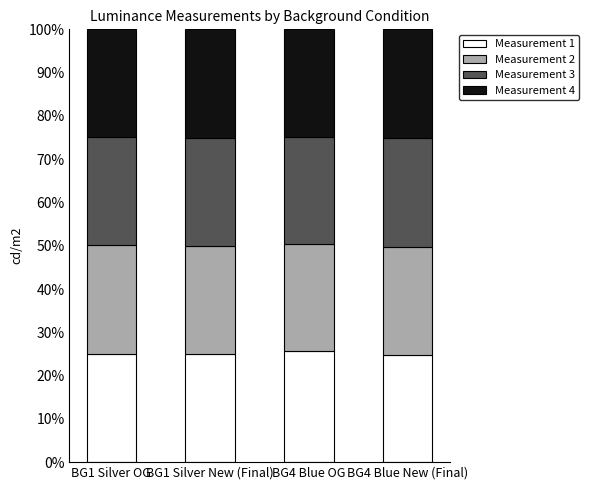

Count the number of data series in this chart.

4